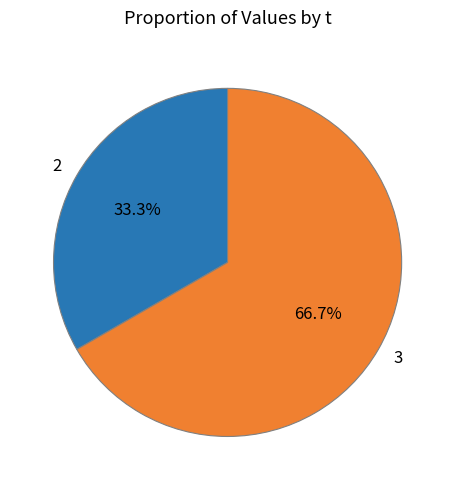

What is the largest slice in the pie chart?

3